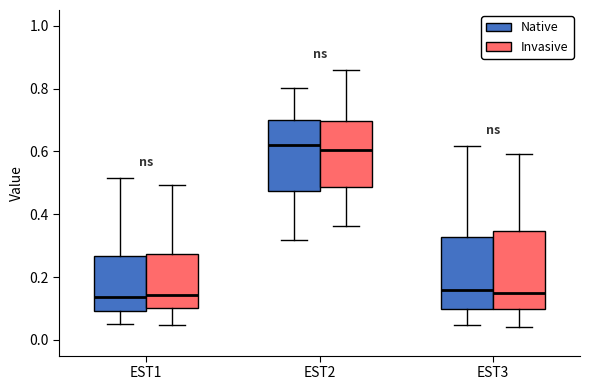

Where is the upper edge of the box for EST1 (Invasive) on the y-axis? The values are not printed on the chart, so give them approximately, as read against the axis.

0.28